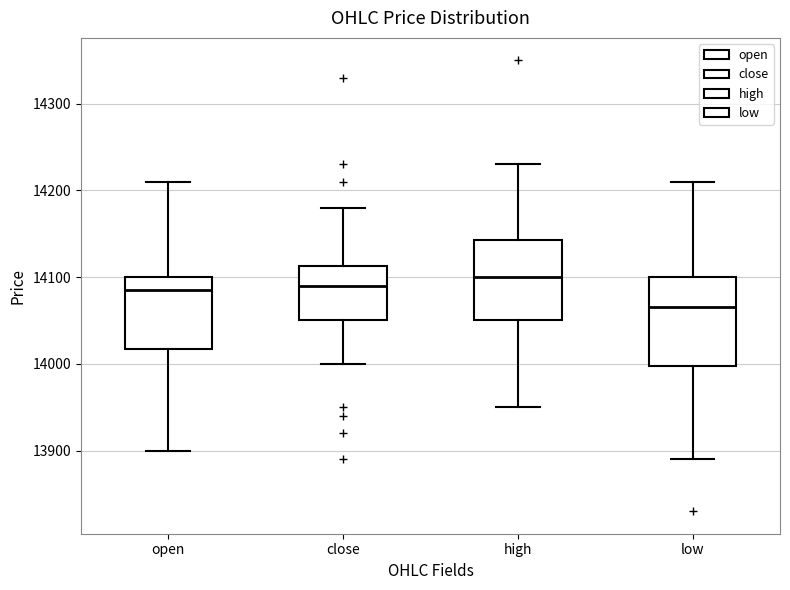

Reading left to right, read every box against the y-axis: the position of its median line, the range the box covers, and the ends of its whiskers. The values are not printed on the chart, so give them approximately, as read against the axis.

open: median 14090, box 14020 to 14100, whiskers 13900 to 14210
close: median 14090, box 14050 to 14110, whiskers 14000 to 14180
high: median 14100, box 14050 to 14140, whiskers 13950 to 14230
low: median 14070, box 14000 to 14100, whiskers 13890 to 14210